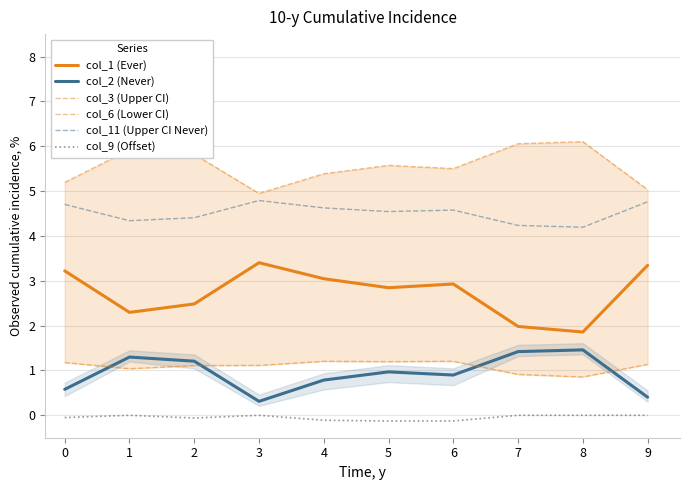

What is the spread (max minus min) of values at 3?

4.9